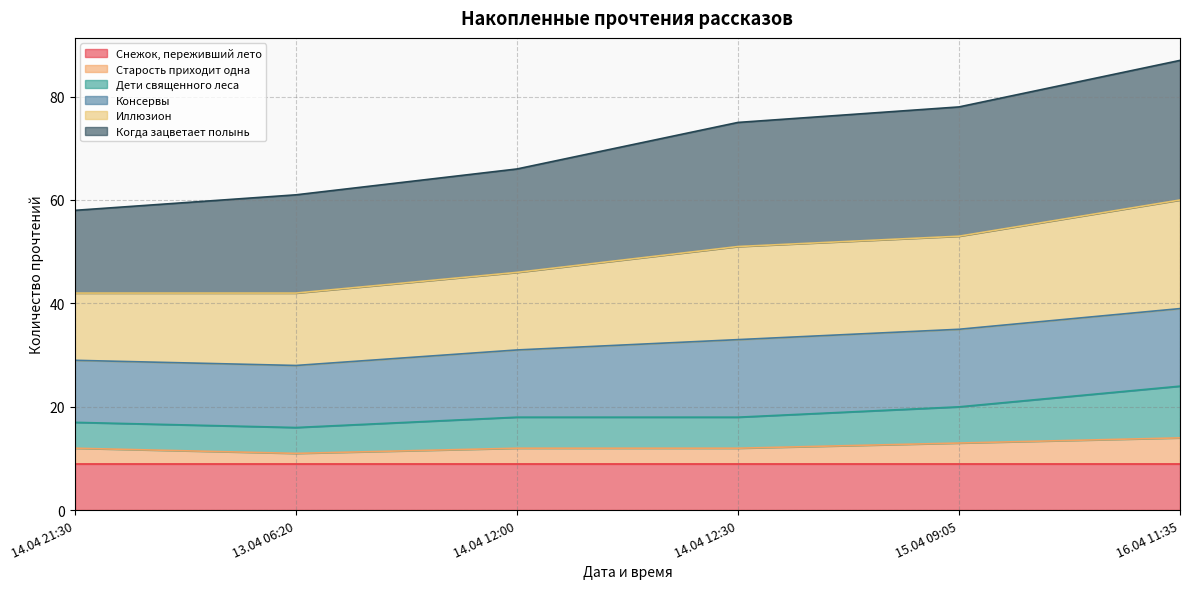

Does the chart have visible grid lines?

Yes